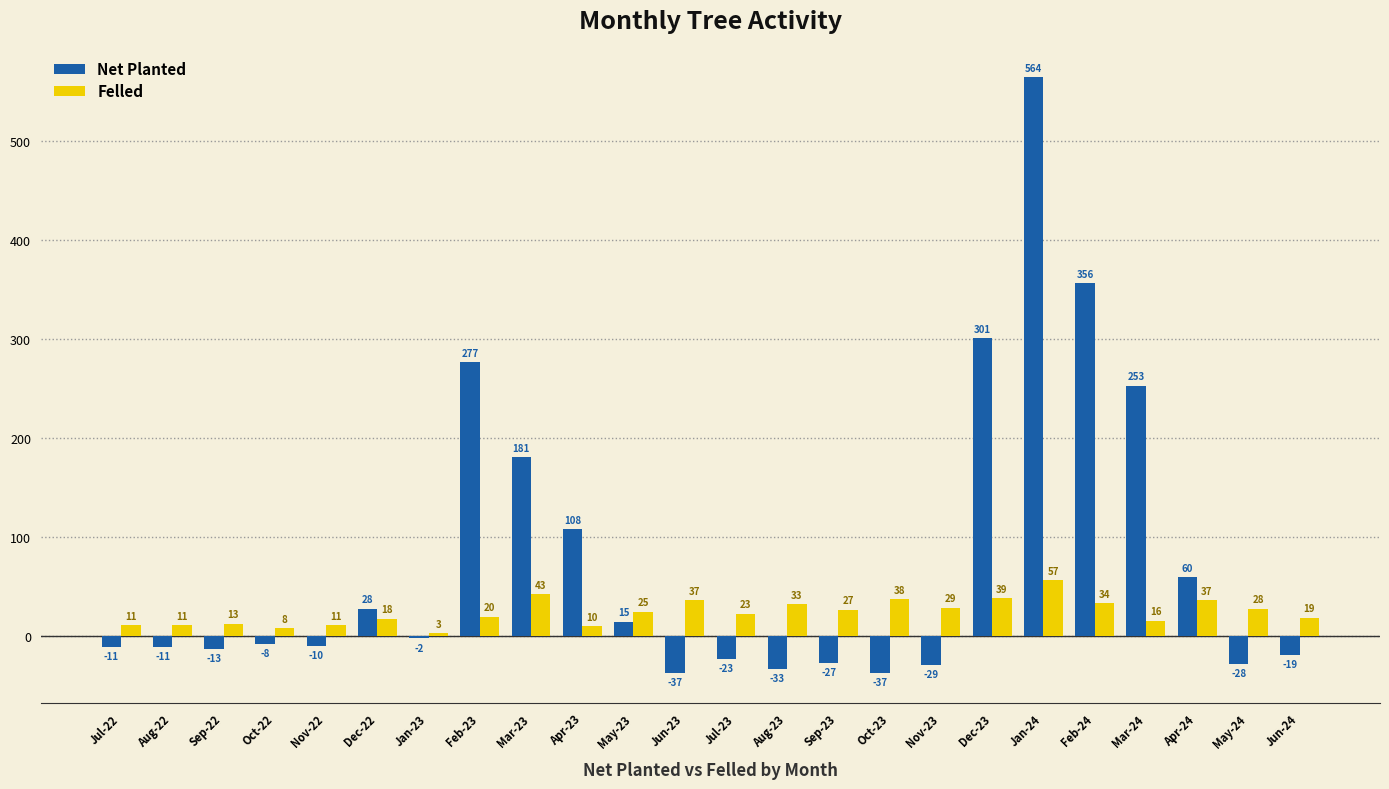

At which label does Net Planted first exceed -8?

Dec-22